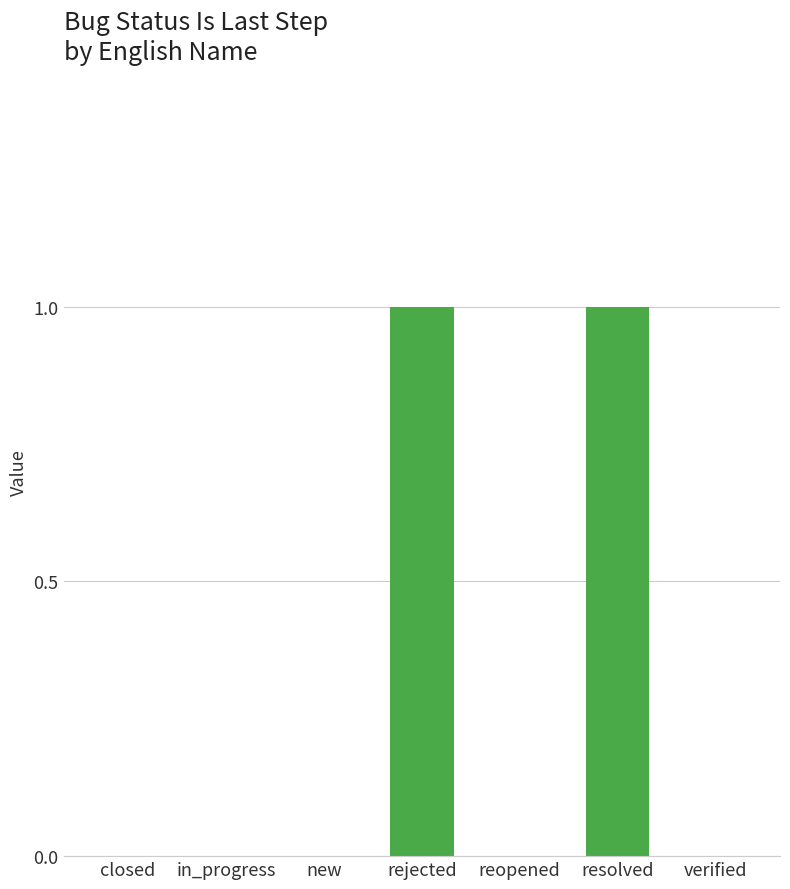

Between new and rejected, which is larger?

rejected